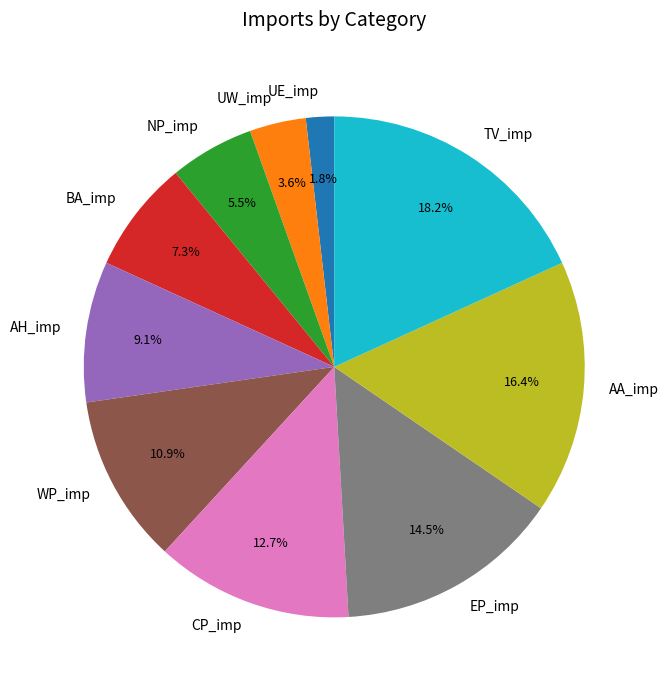

Is there any slice that represents more than half of the pie?

No